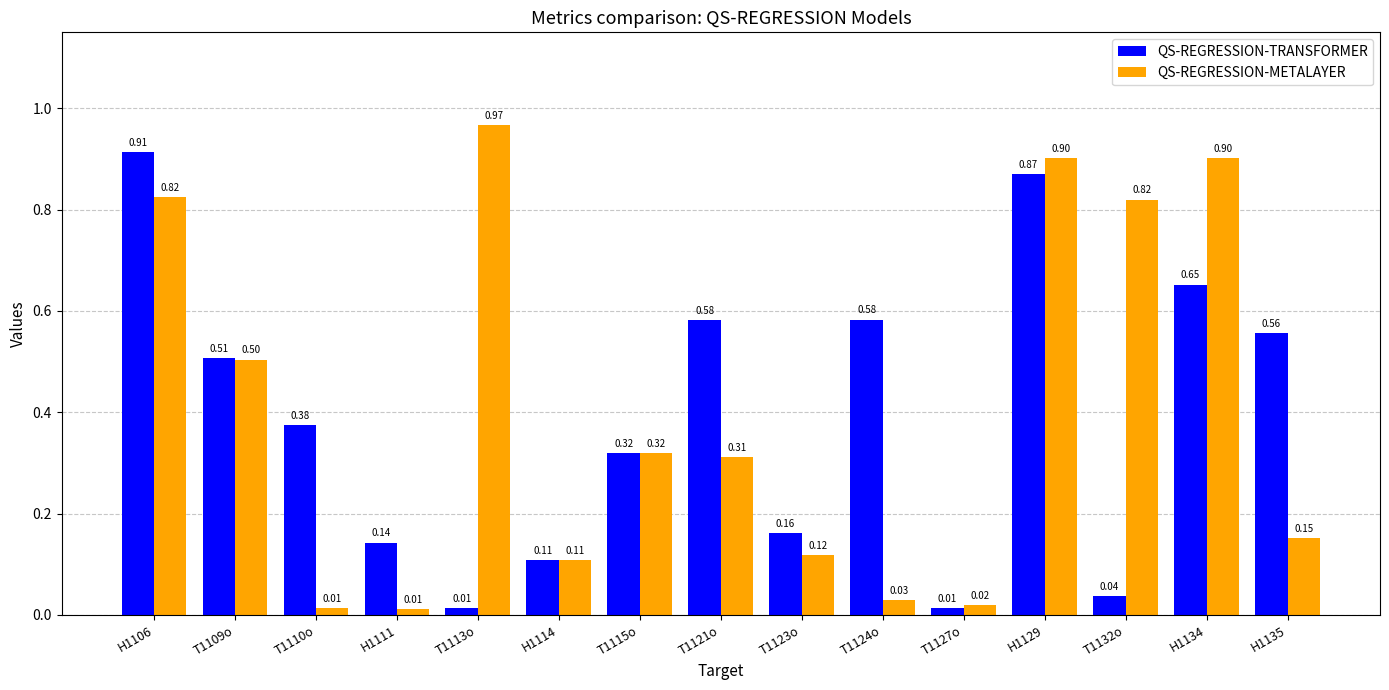

At which category is the sum across all series the highest?

H1129